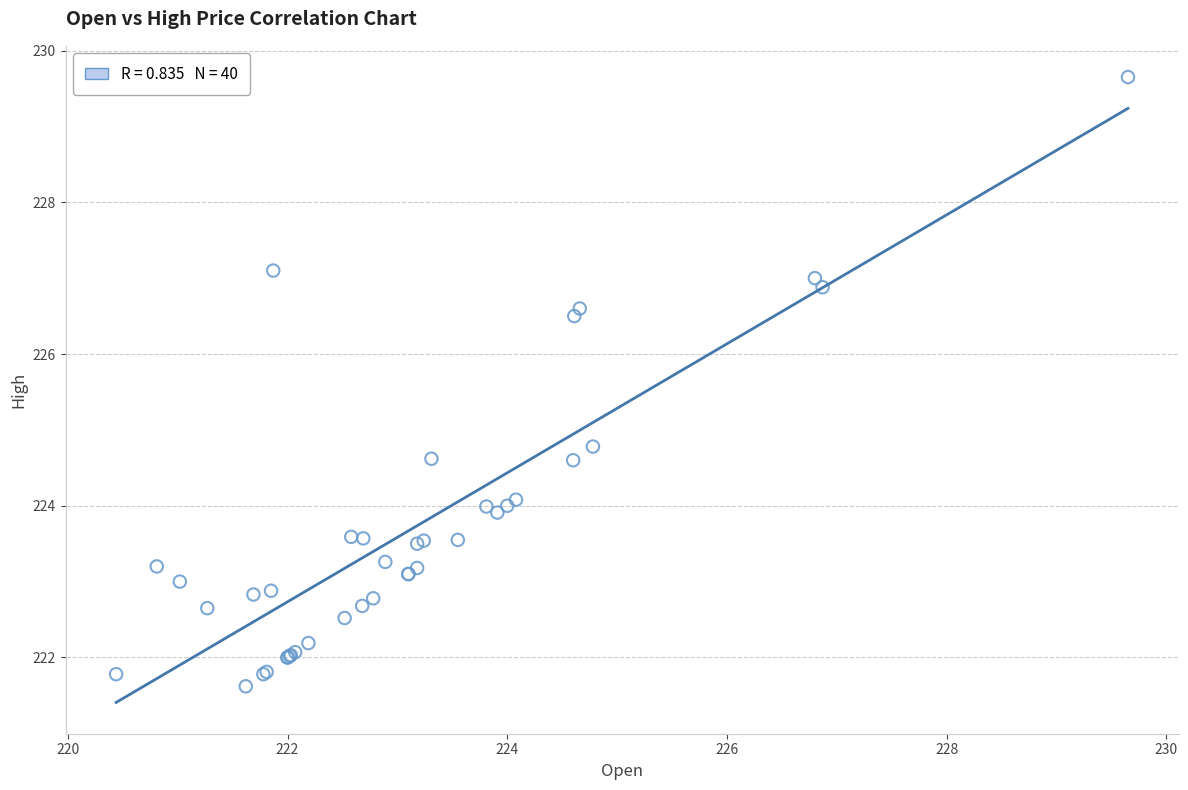

What Y value in the scatter plot is closest to 225?

224.8